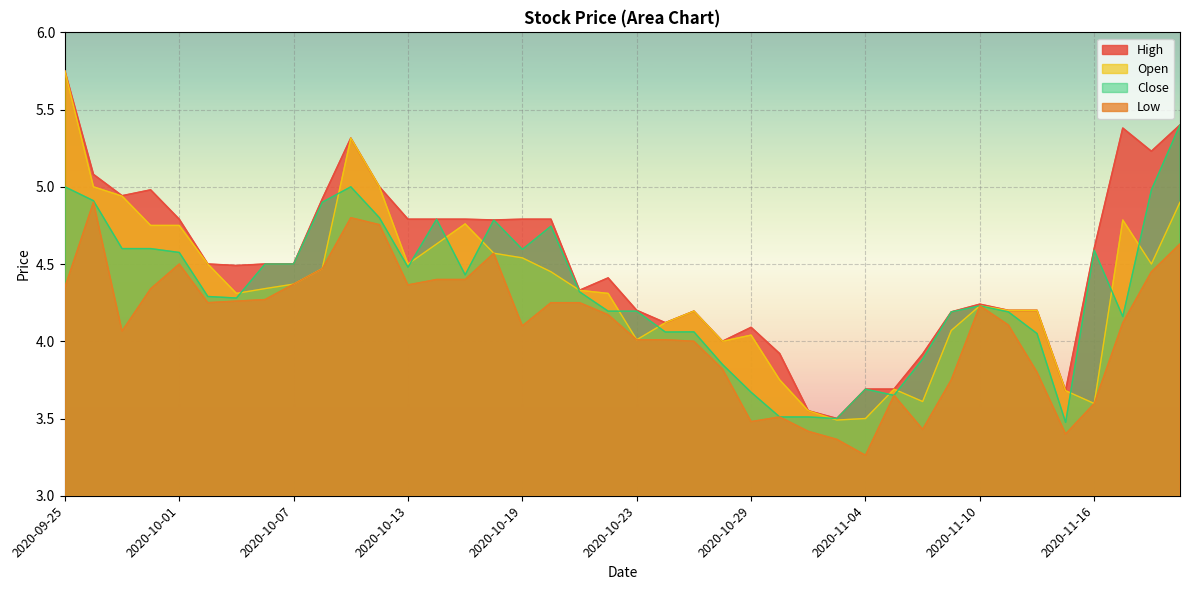

What is the sum of all Open values?

173.7